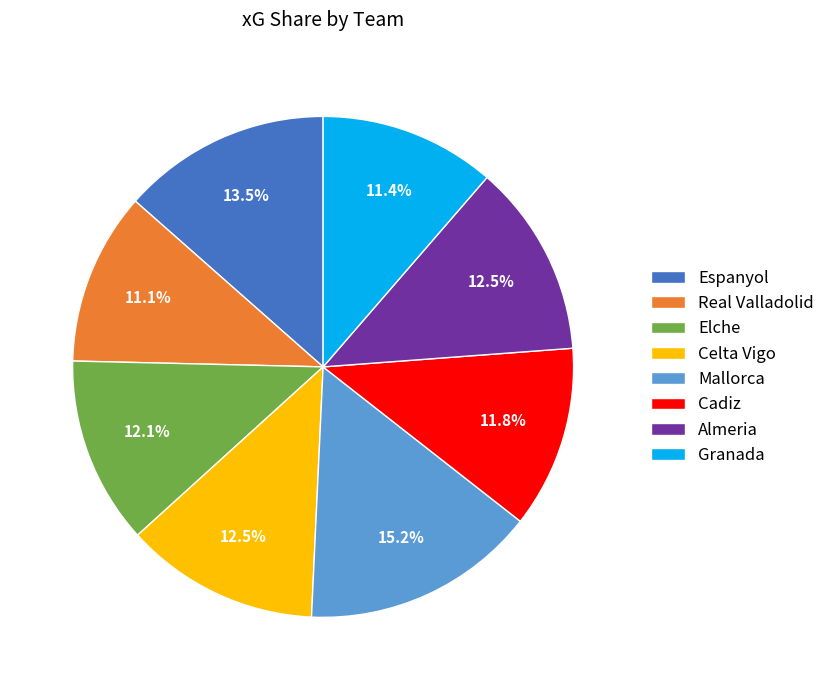

Which has a higher value, Espanyol or Celta Vigo?

Espanyol